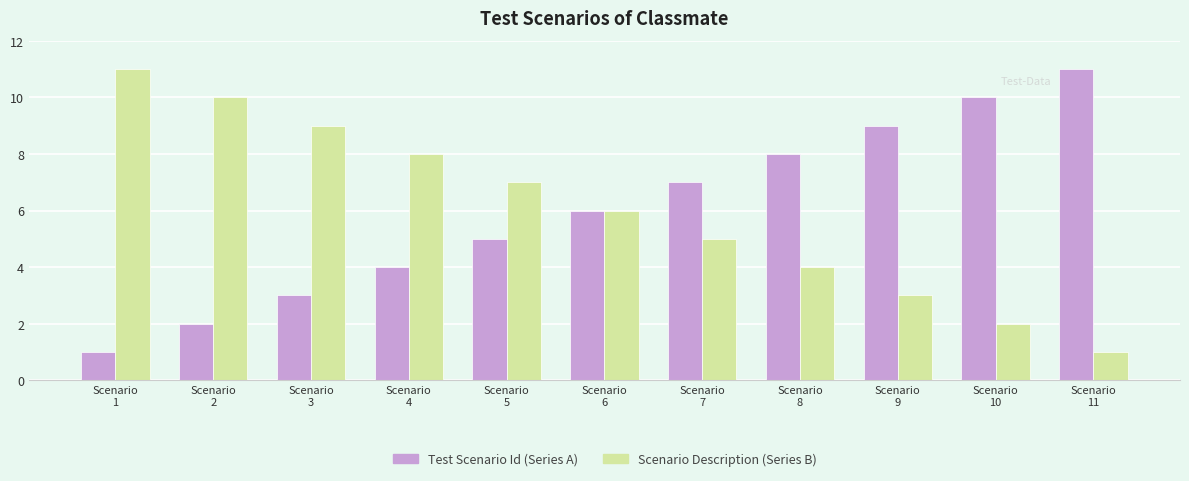

What is the maximum value shown in the chart?

11